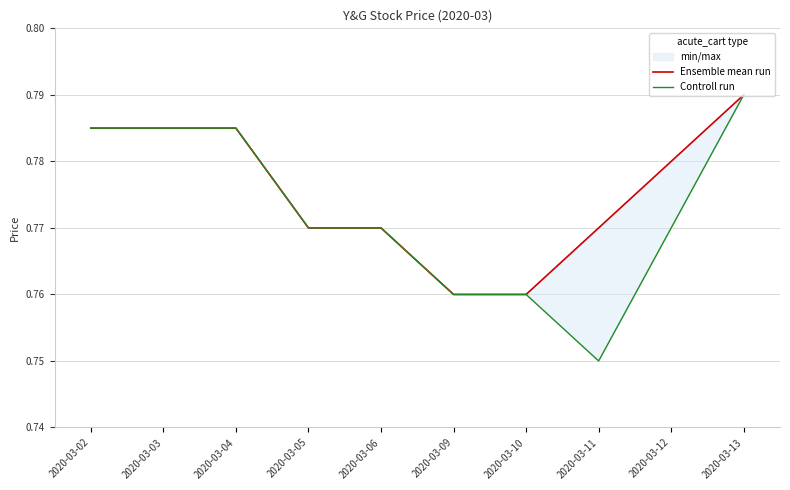

Which series has the largest total across all categories?

Ensemble mean run